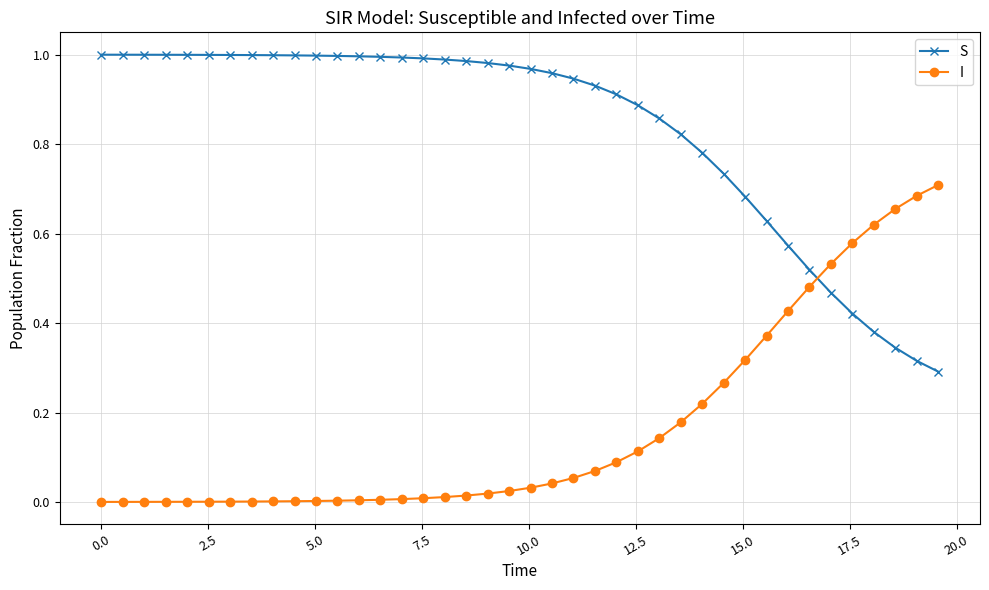

What is the sum of all I values?

6.7